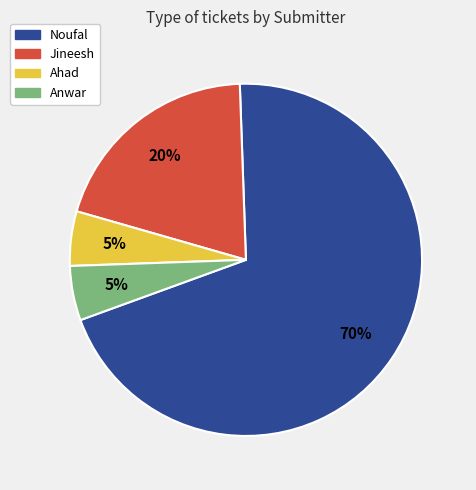

Combined, do Ahad and Jineesh account for over 50%?

No